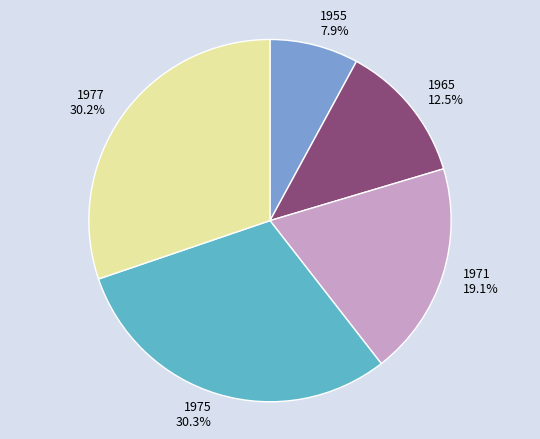

How many segments does this pie chart have?

5